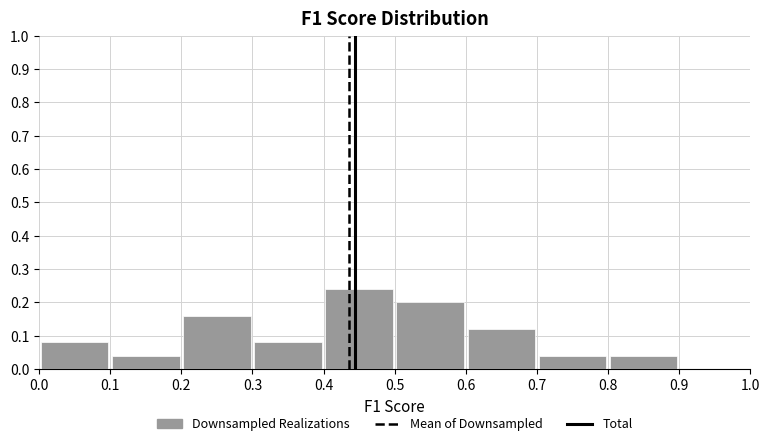

Reading left to right, transcribe this chart: for each bar, give the range it covers on the x-axis and its height. The values are not printed on the chart, so give them approximately, as read against the axis.

0.0 to 0.1: 0.08
0.1 to 0.2: 0.04
0.2 to 0.3: 0.16
0.3 to 0.4: 0.08
0.4 to 0.5: 0.24
0.5 to 0.6: 0.20
0.6 to 0.7: 0.12
0.7 to 0.8: 0.04
0.8 to 0.9: 0.04
0.9 to 1.0: 0